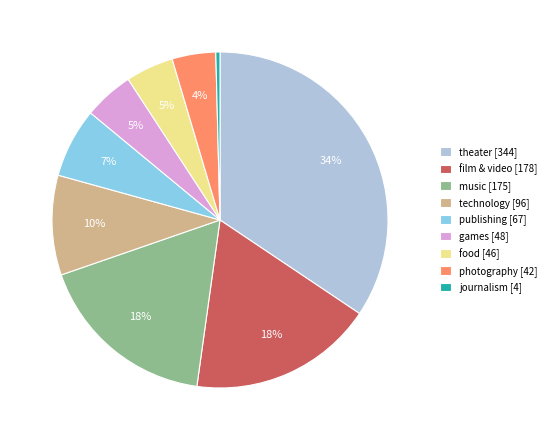

Count the number of slices in the pie.

9